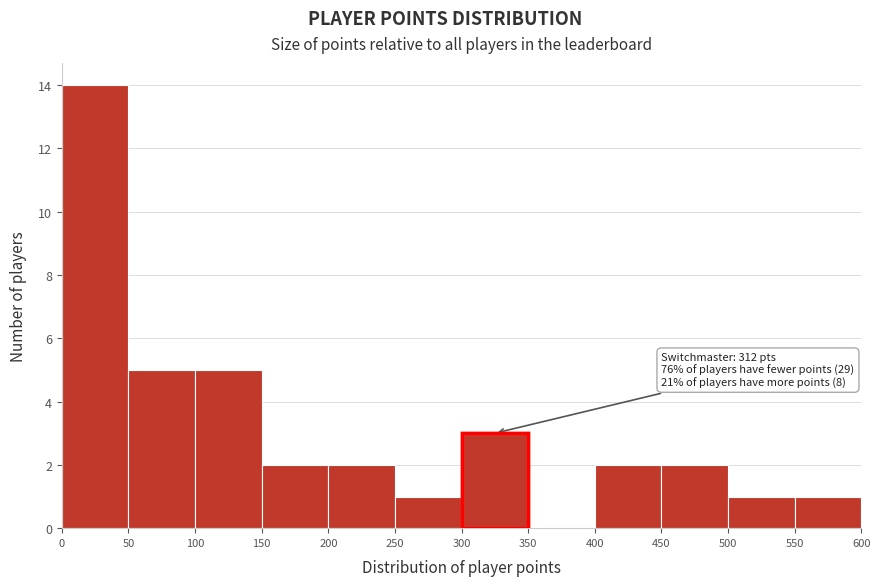

Over which range of the x-axis is the bar tallest?

0 to 50